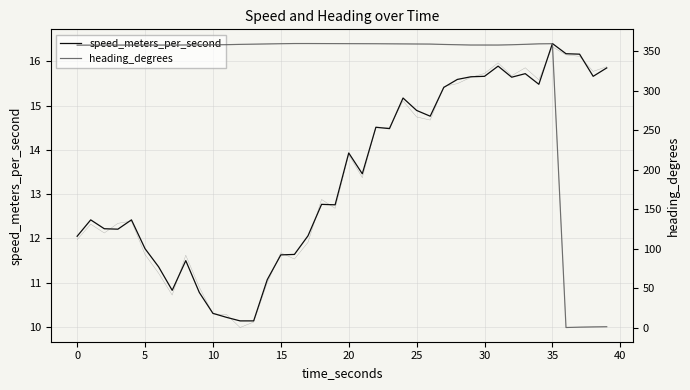

Which series has the largest total across all categories?

heading_degrees